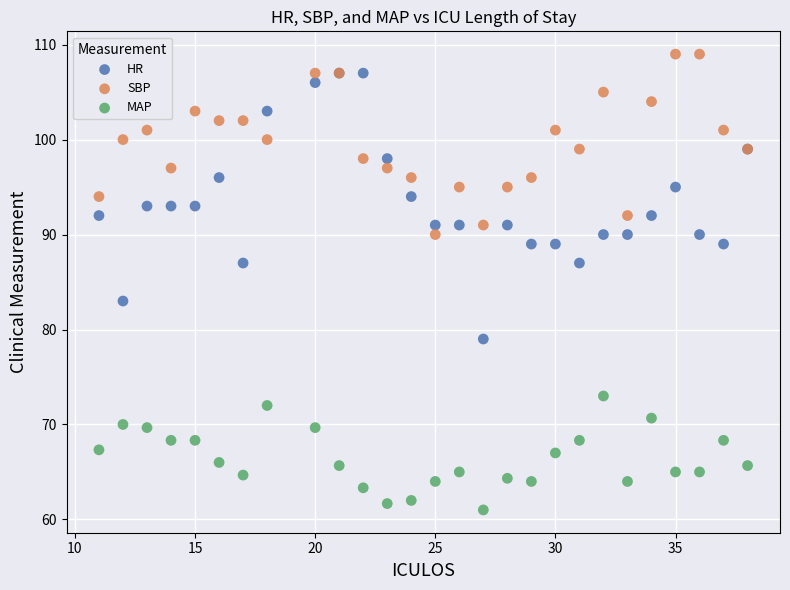

Which series contains the lowest Y value?

MAP